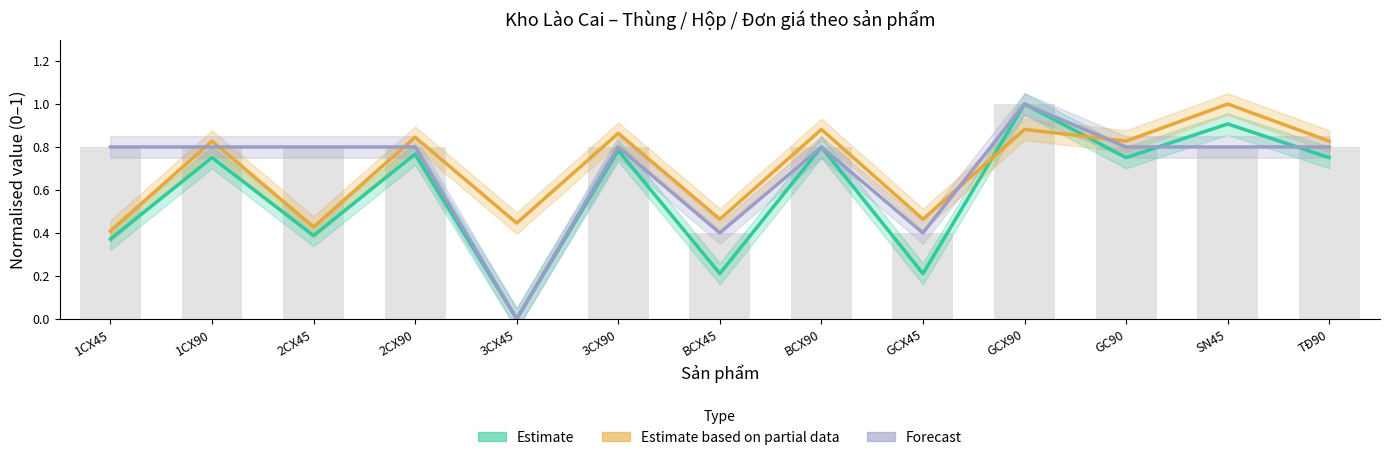

Reading left to right, transcribe all the data shown in this chart.

Estimate (Thành tiền): 1CX45=0.4	1CX90=0.8	2CX45=0.4	2CX90=0.8	3CX45=0.0	3CX90=0.8	BCX45=0.2	BCX90=0.8	GCX45=0.2	GCX90=1.0	GC90=0.8	SN45=0.9	TĐ90=0.8
Estimate based on partial data (Đơn giá): 1CX45=0.4	1CX90=0.8	2CX45=0.4	2CX90=0.8	3CX45=0.4	3CX90=0.9	BCX45=0.5	BCX90=0.9	GCX45=0.5	GCX90=0.9	GC90=0.8	SN45=1.0	TĐ90=0.8
Forecast (HỘP): 1CX45=0.8	1CX90=0.8	2CX45=0.8	2CX90=0.8	3CX45=0.0	3CX90=0.8	BCX45=0.4	BCX90=0.8	GCX45=0.4	GCX90=1.0	GC90=0.8	SN45=0.8	TĐ90=0.8